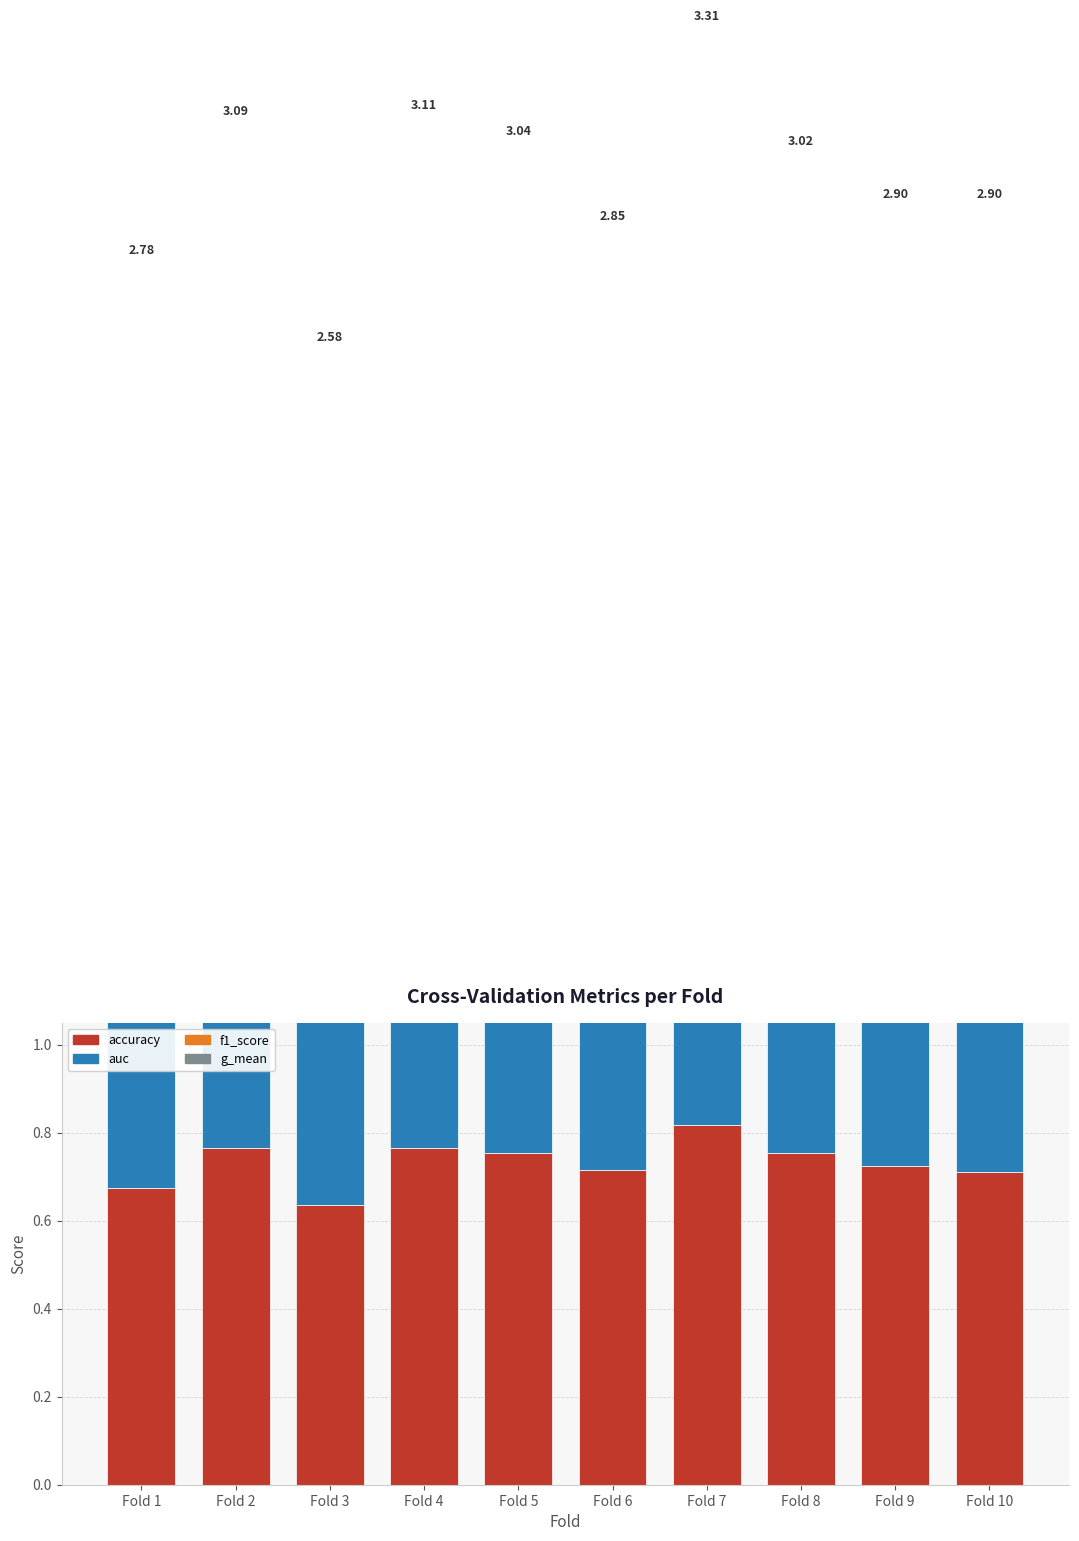

What is the sum of all g_mean values?

7.4